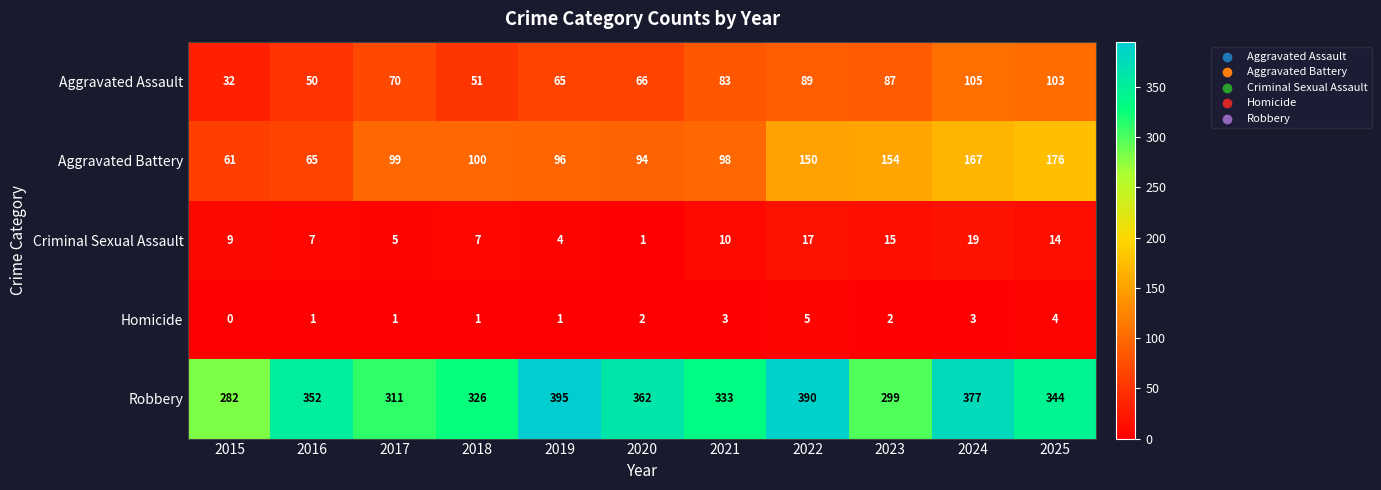

Which category has the highest value in the Aggravated Battery series?

2025